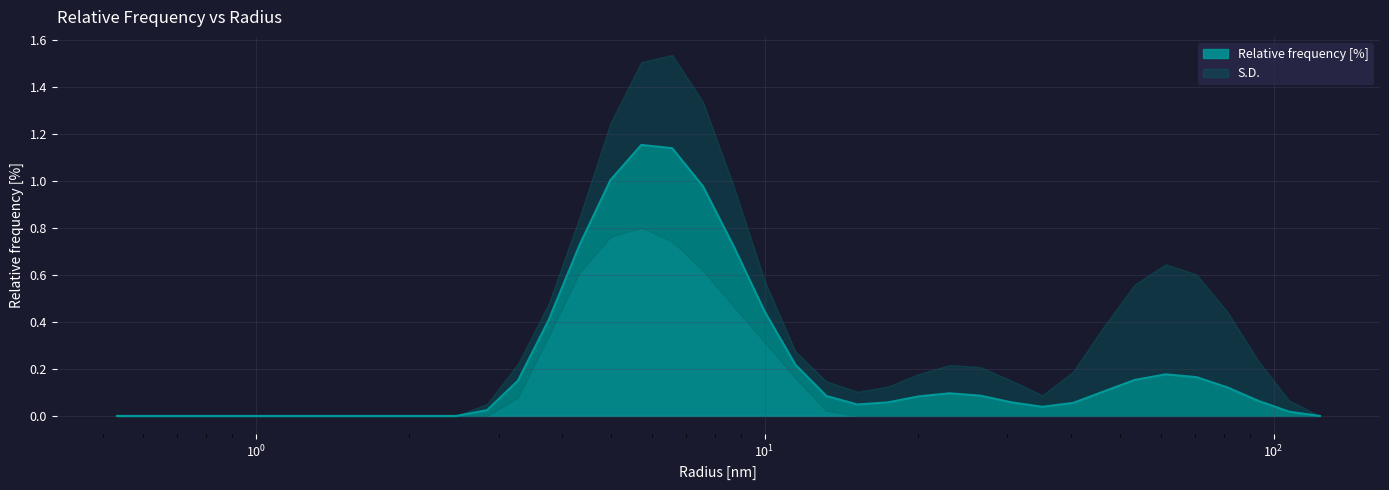

How many values exceed 0?

27